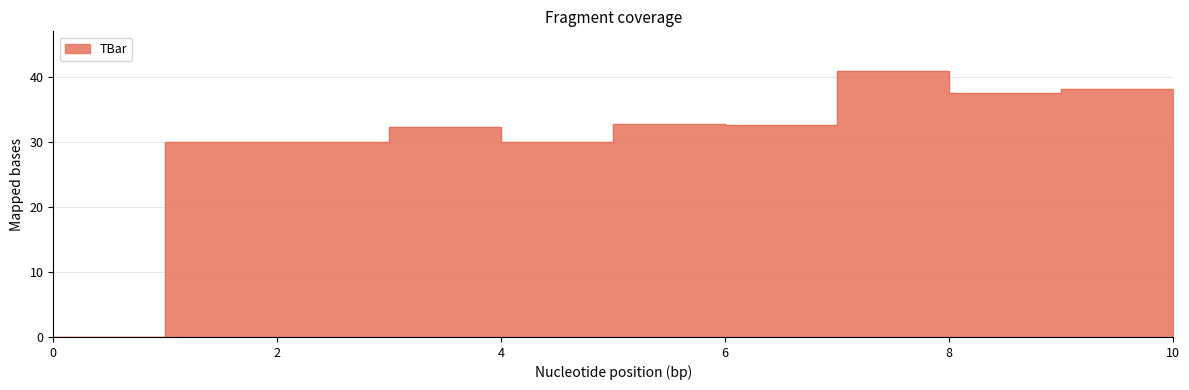

Reading left to right, list all the values displayed in this chart.

0.0	30.0	30.0	32.2	30.0	32.7	32.5	40.8	37.4	38.1	30.0